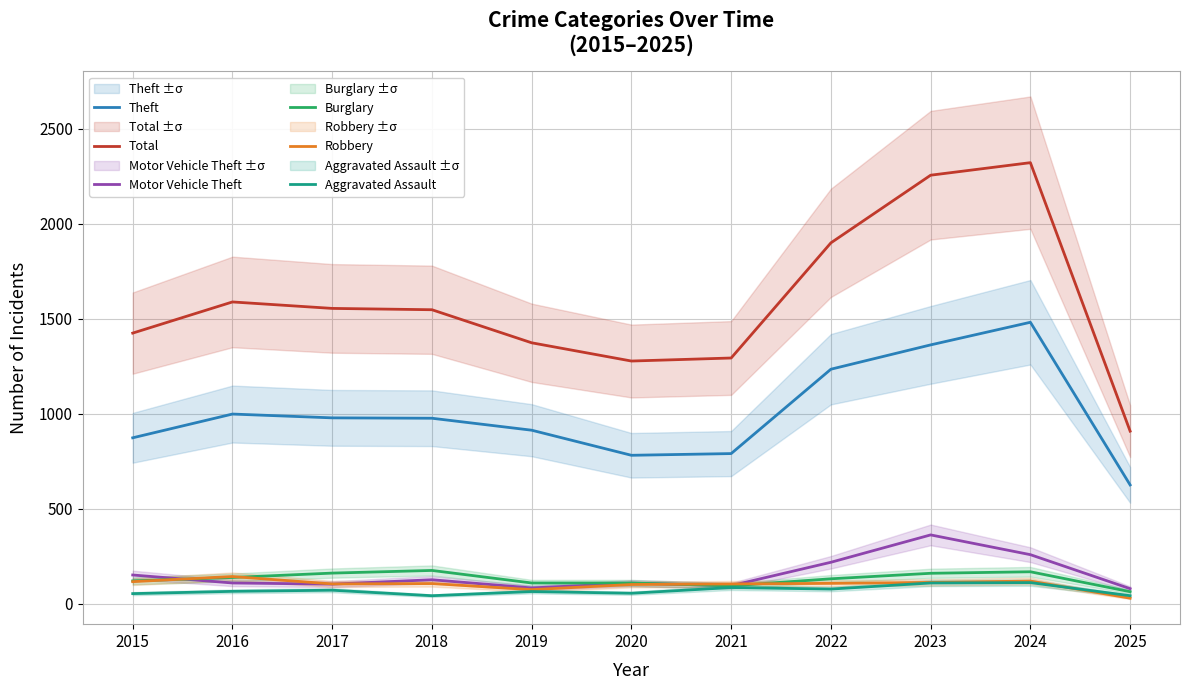

Is the value of Total at 2024 greater than the value of Aggravated Assault at 2020?

Yes